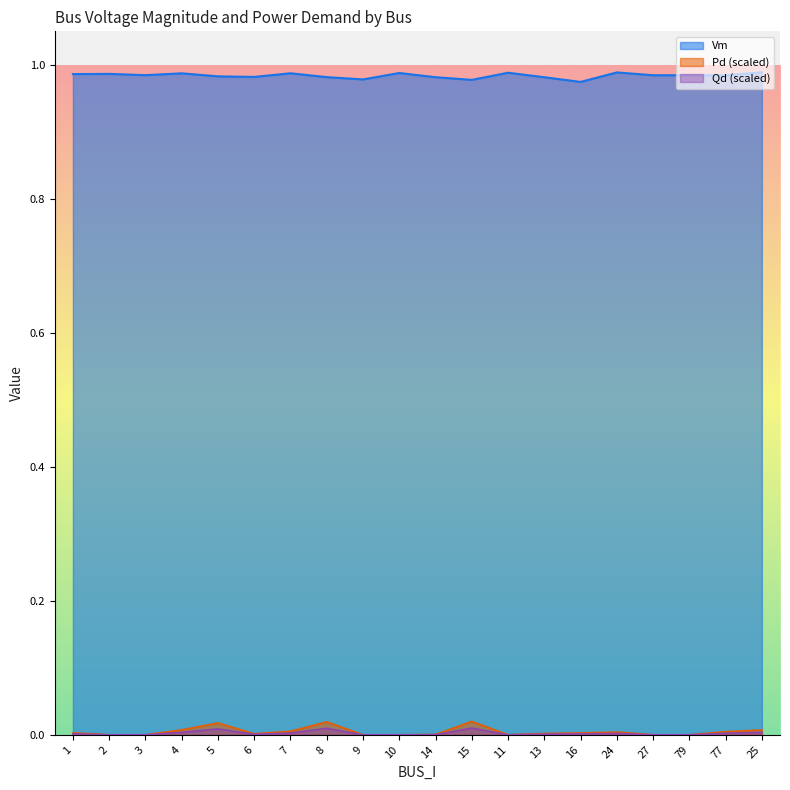

Which series has the widest spread of values?

Pd